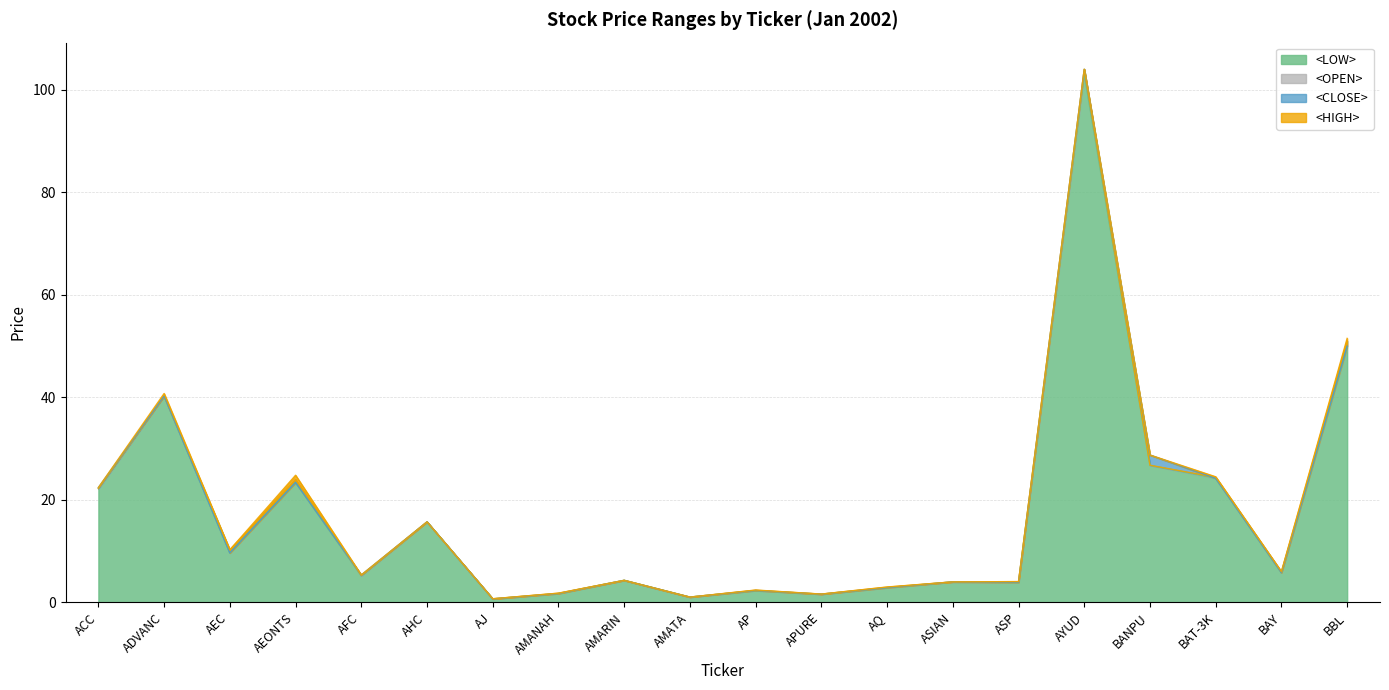

The value of <HIGH> at BAY is 10.2. True or false?

False